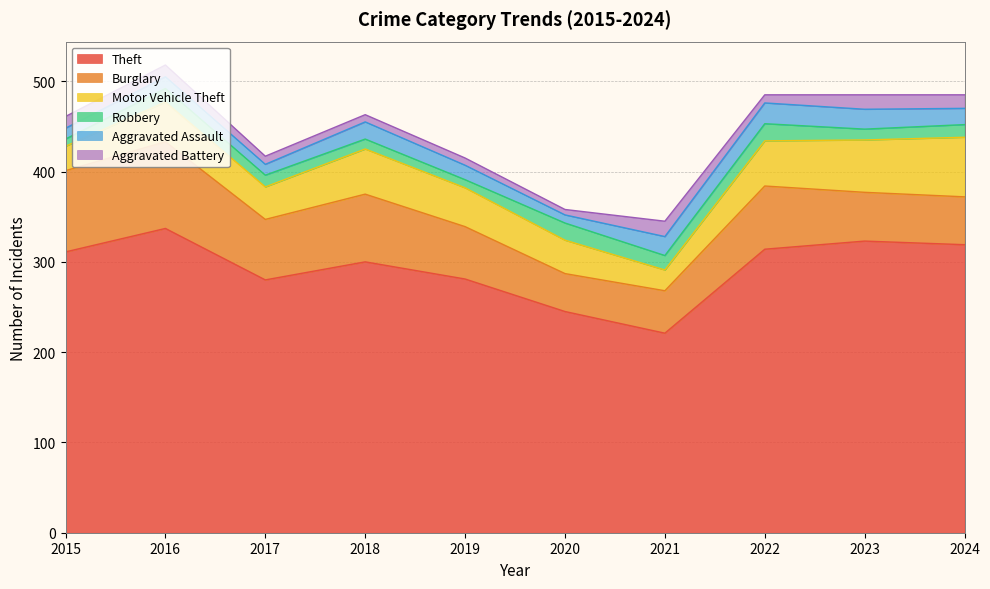

True or false: Burglary and Aggravated Battery cross at least once.

False